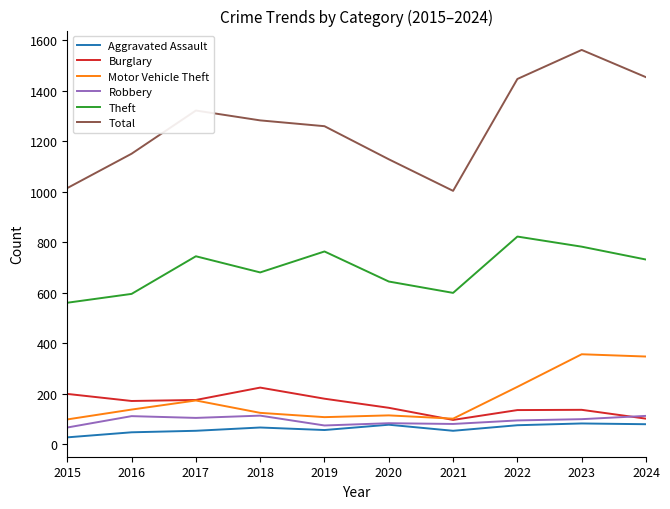

True or false: Total and Burglary cross at least once.

False